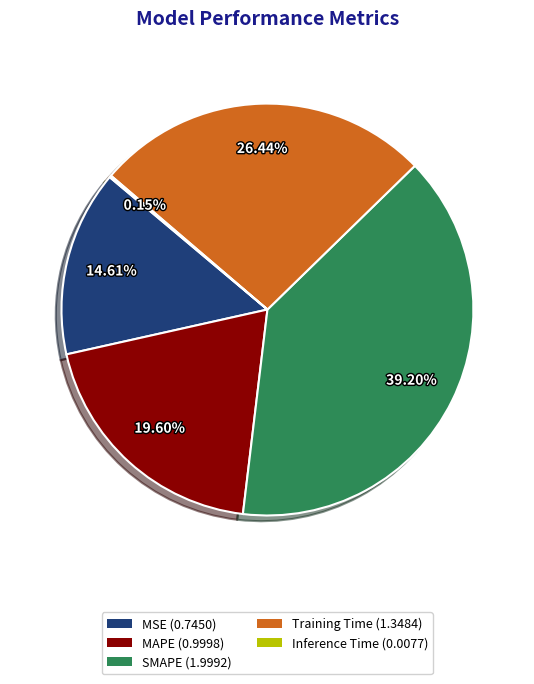

Is there a majority slice in this chart?

No